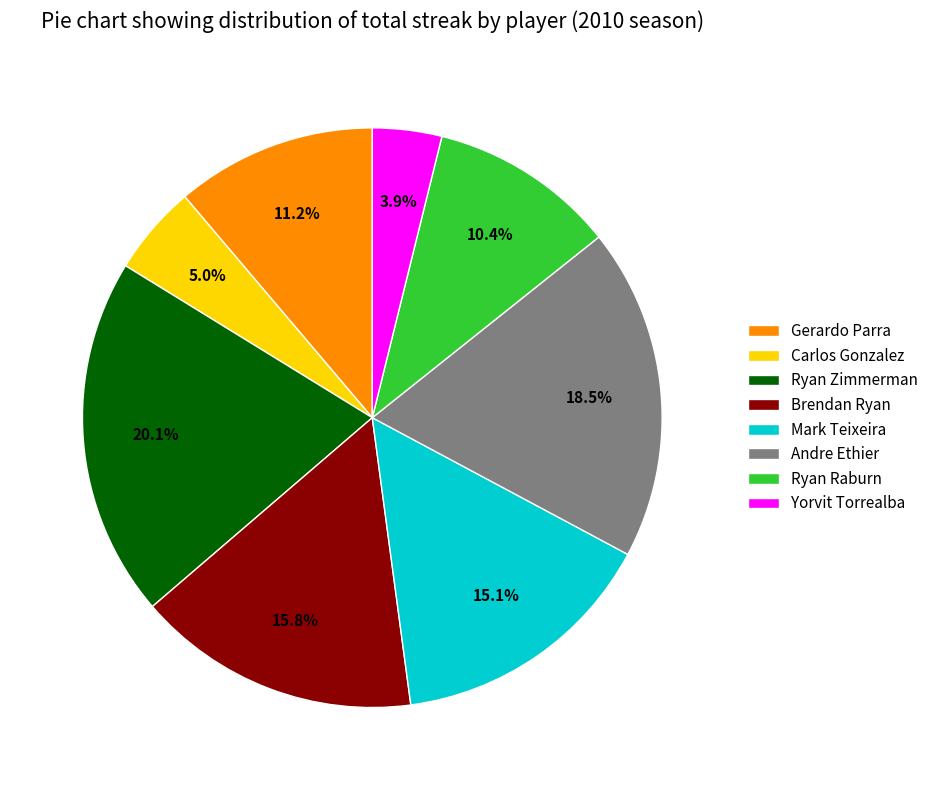

To the nearest percent, what is the difference between the Ryan Zimmerman and Mark Teixeira slice percentages?

5%